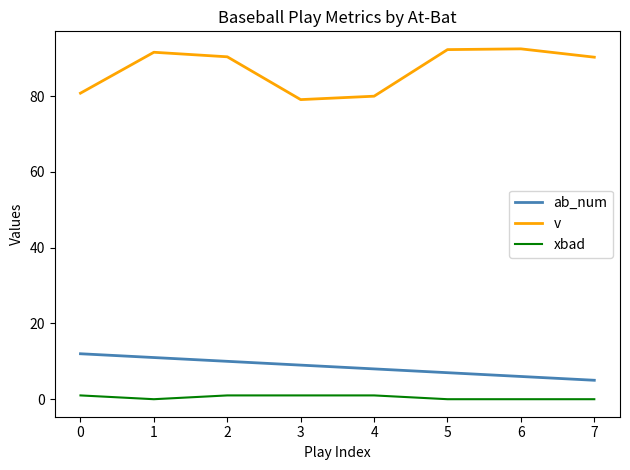

True or false: ab_num and xbad intersect in this chart.

False